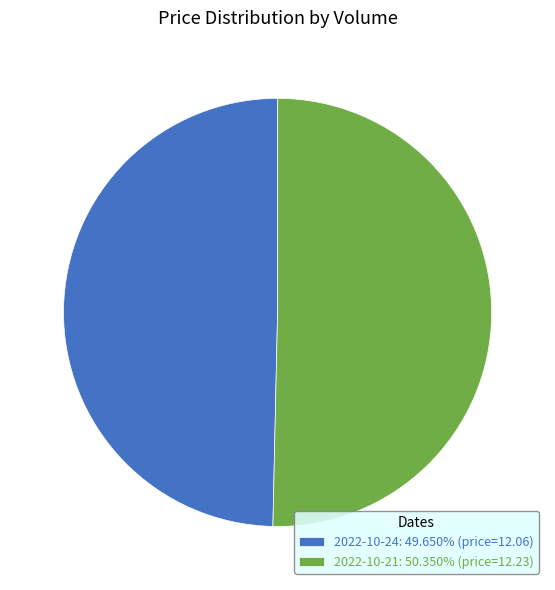

Combined, do 2022-10-24: 49.650% (price=12.06) and 2022-10-21: 50.350% (price=12.23) account for over 50%?

Yes